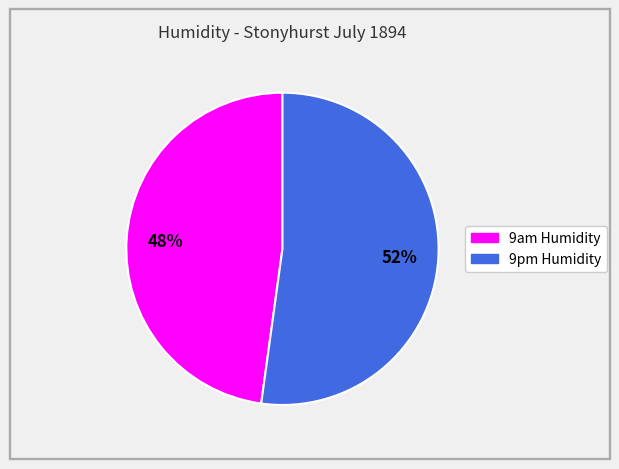

To the nearest percent, what is the difference between the largest and smallest slice percentages?

4%